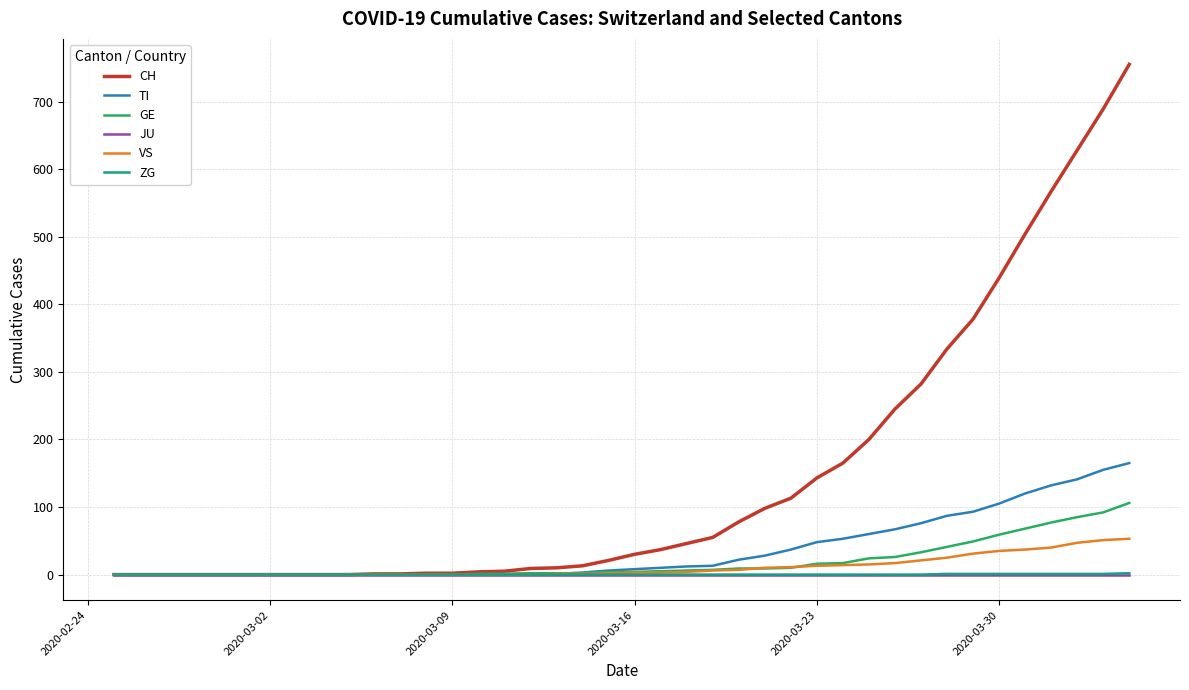

Which series has the largest total across all categories?

CH